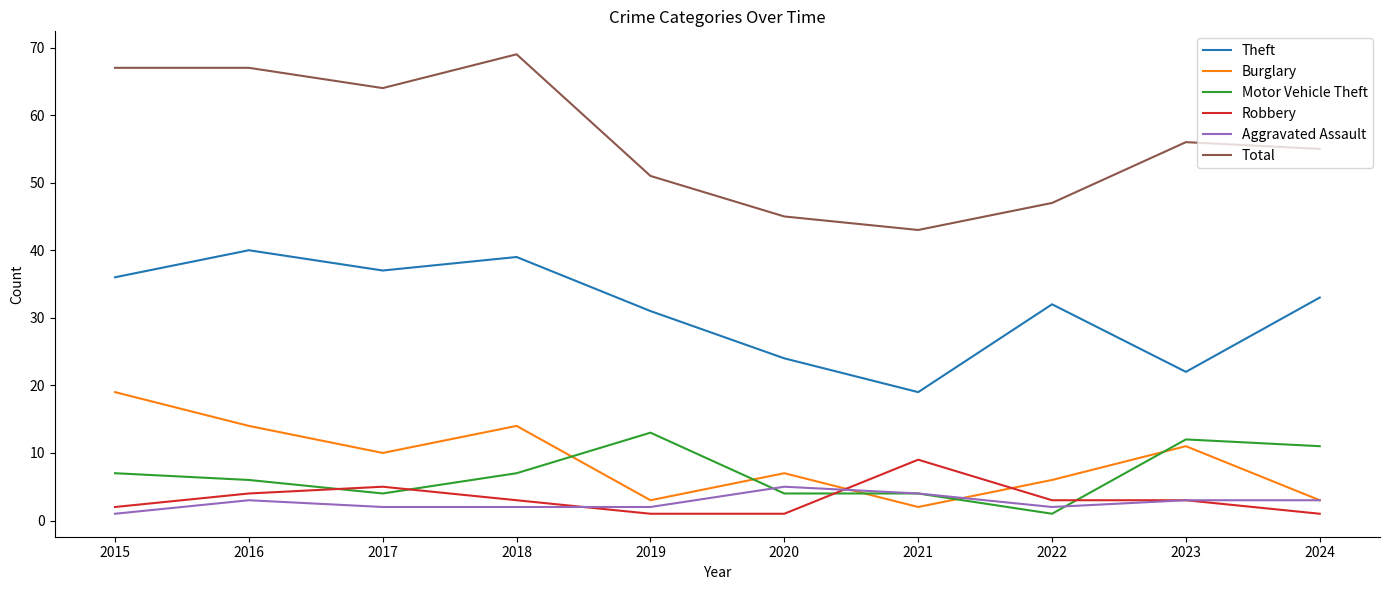

Count the Robbery values in the range 1 to 4.

8